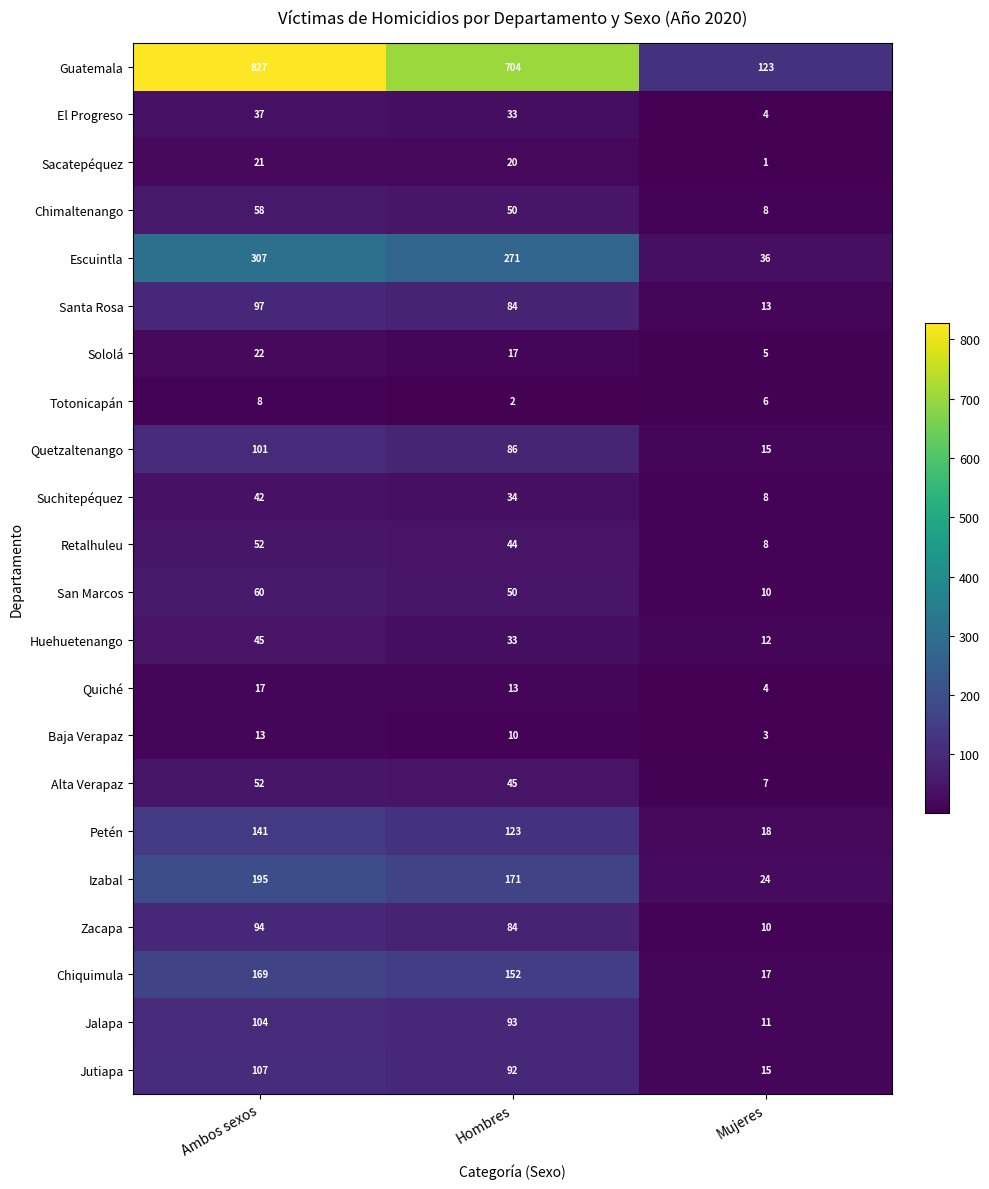

Rank the categories by Huehuetenango value from lowest to highest.

Mujeres, Hombres, Ambos sexos